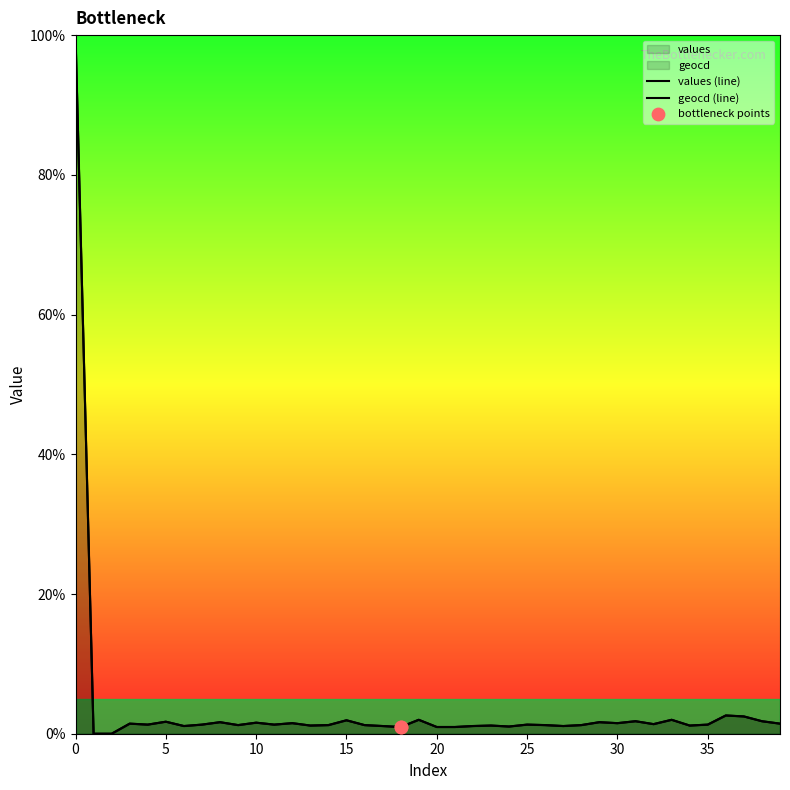

Which series reaches the maximum Y coordinate?

values